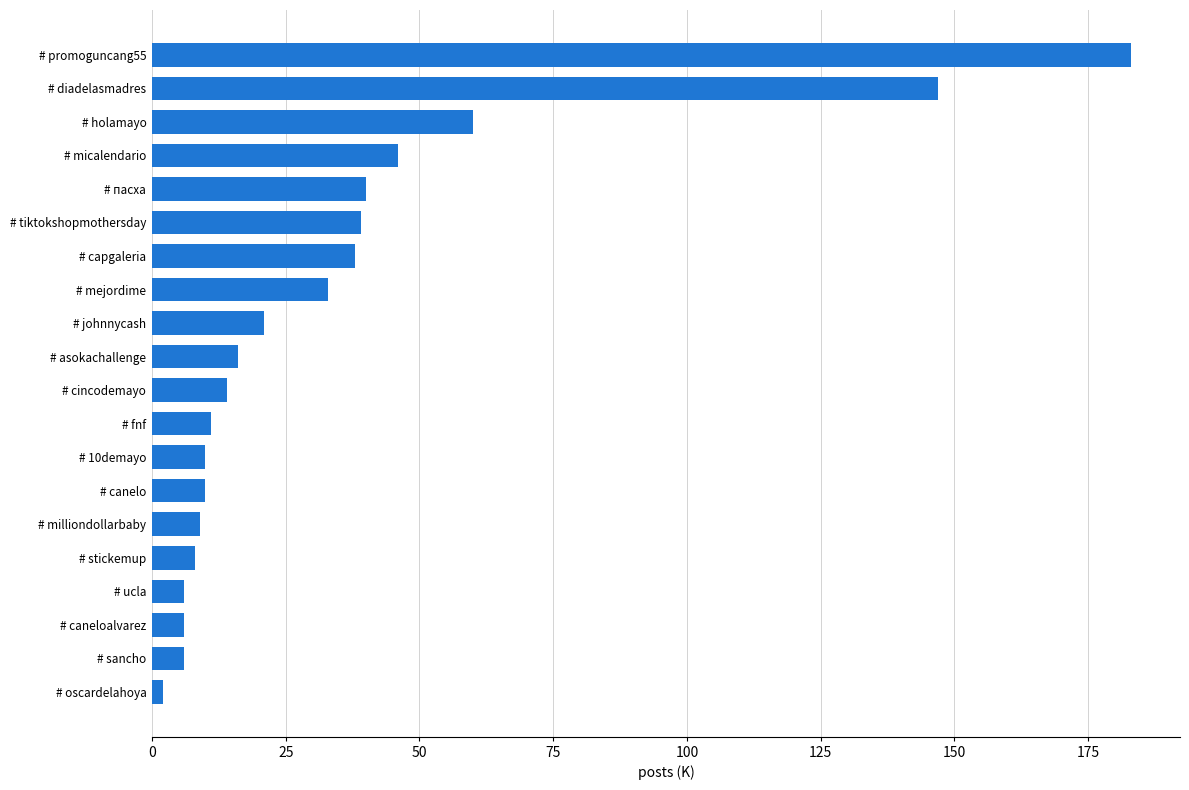

At which label is the value closest to 92?

# holamayo